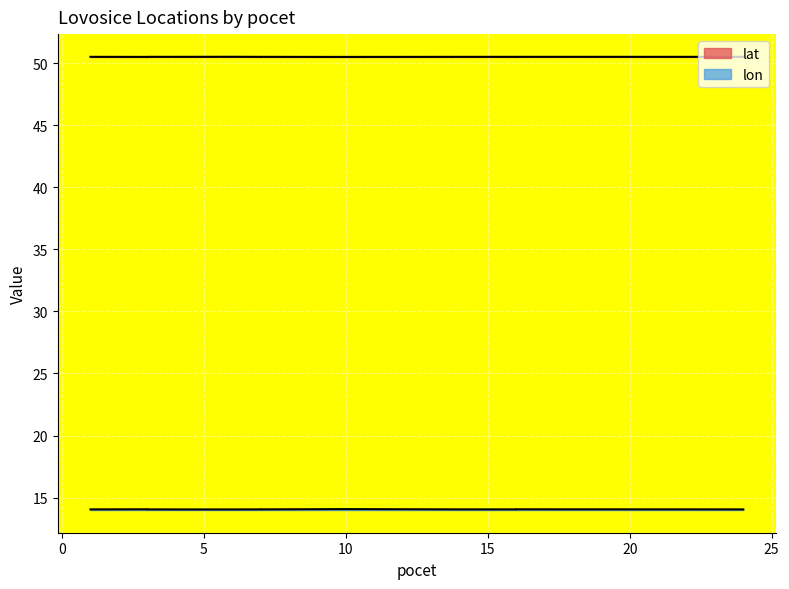

True or false: lon and lat intersect in this chart.

False